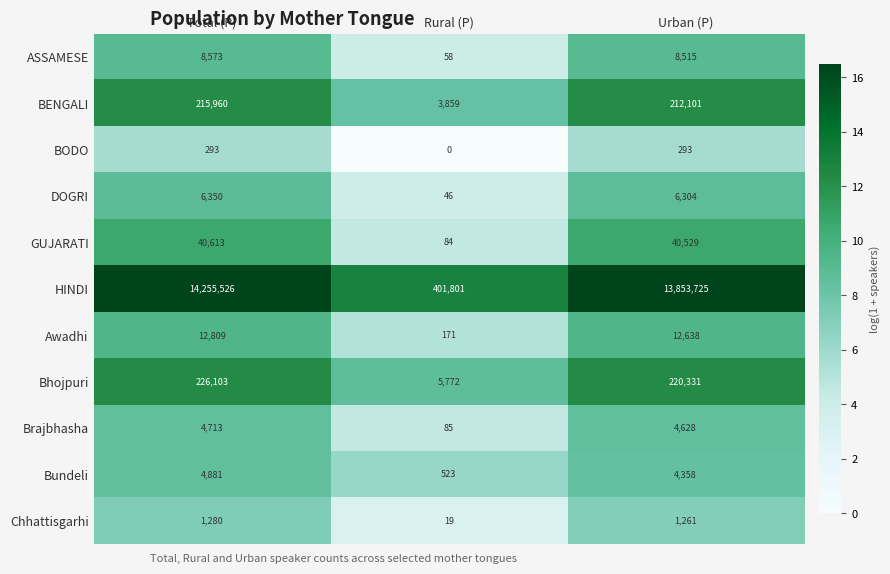

What is the sum of the BODO values at Urban (P) and Rural (P)?

293